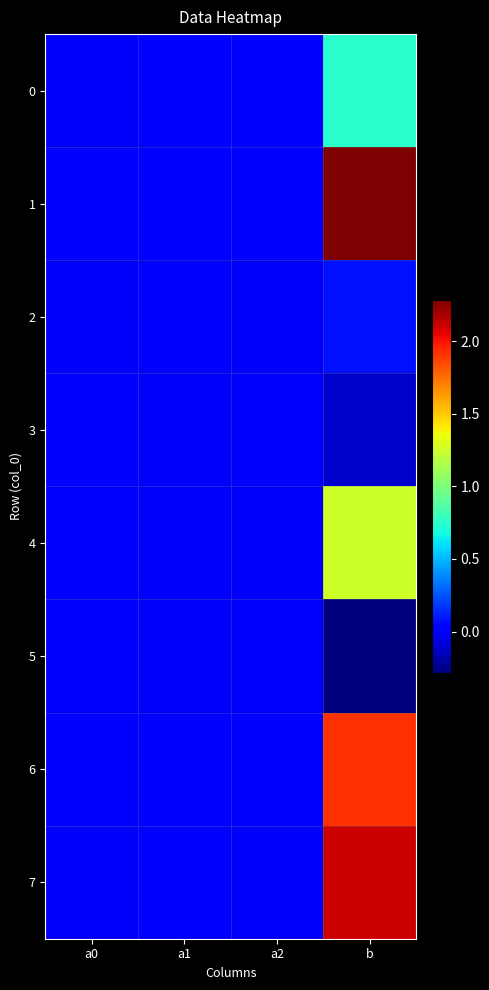

At a0, list the series in order from smallest to largest.

7, 0, 2, 5, 1, 6, 4, 3